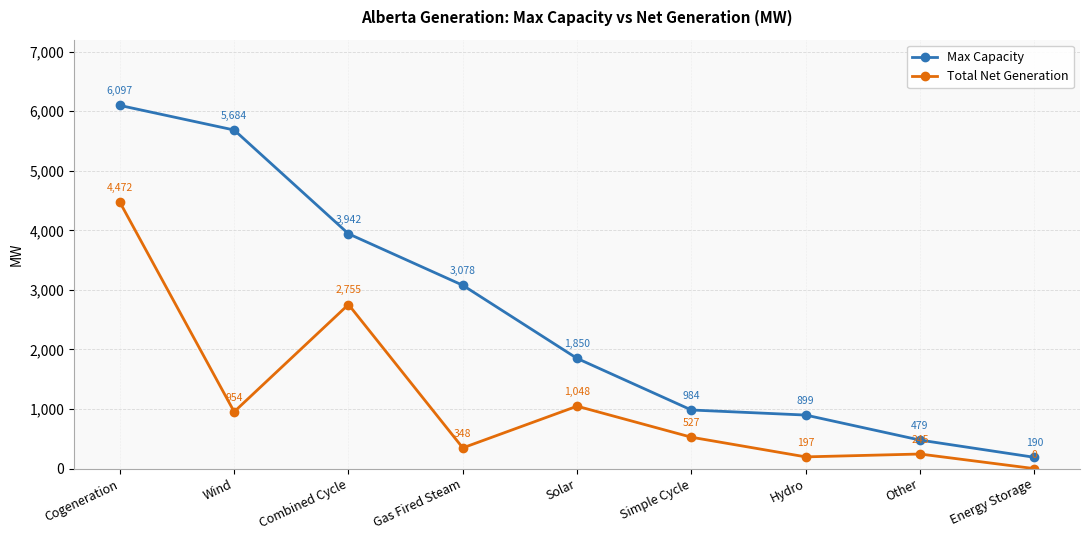

What is the greatest value displayed?

6097